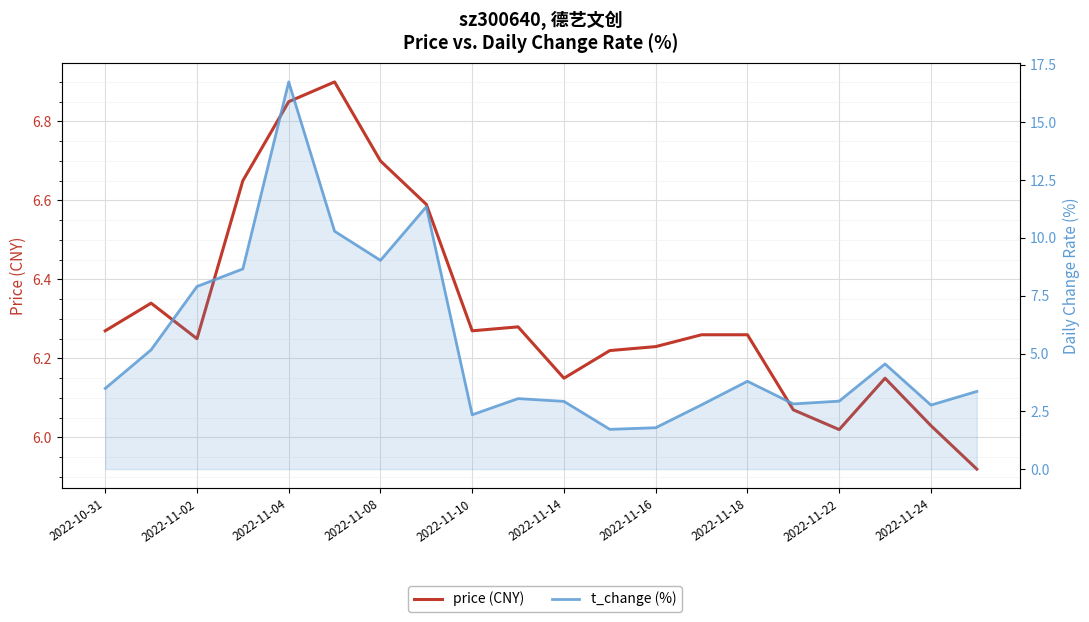

What is the smallest value displayed?

1.7